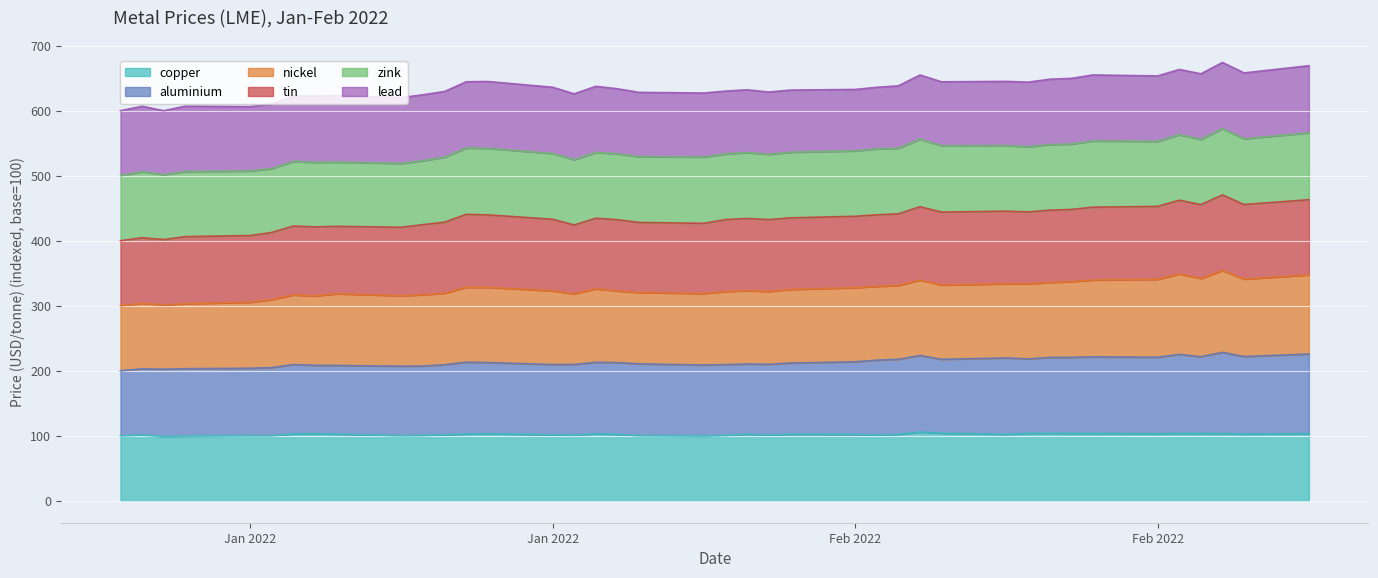

At which category is the sum across all series the highest?

2022-02-24